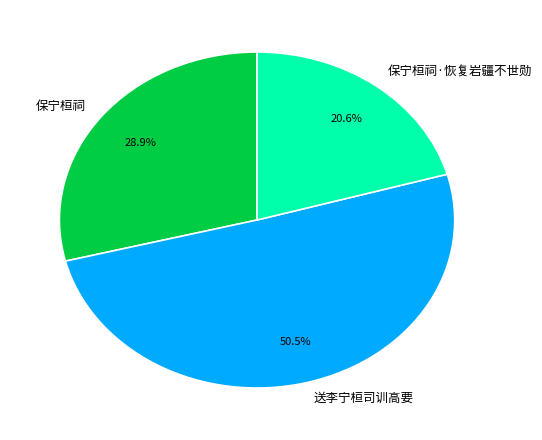

Rank the categories by value from highest to lowest.

送李宁桓司训高要, 保宁桓祠, 保宁桓祠·恢复岩疆不世勋